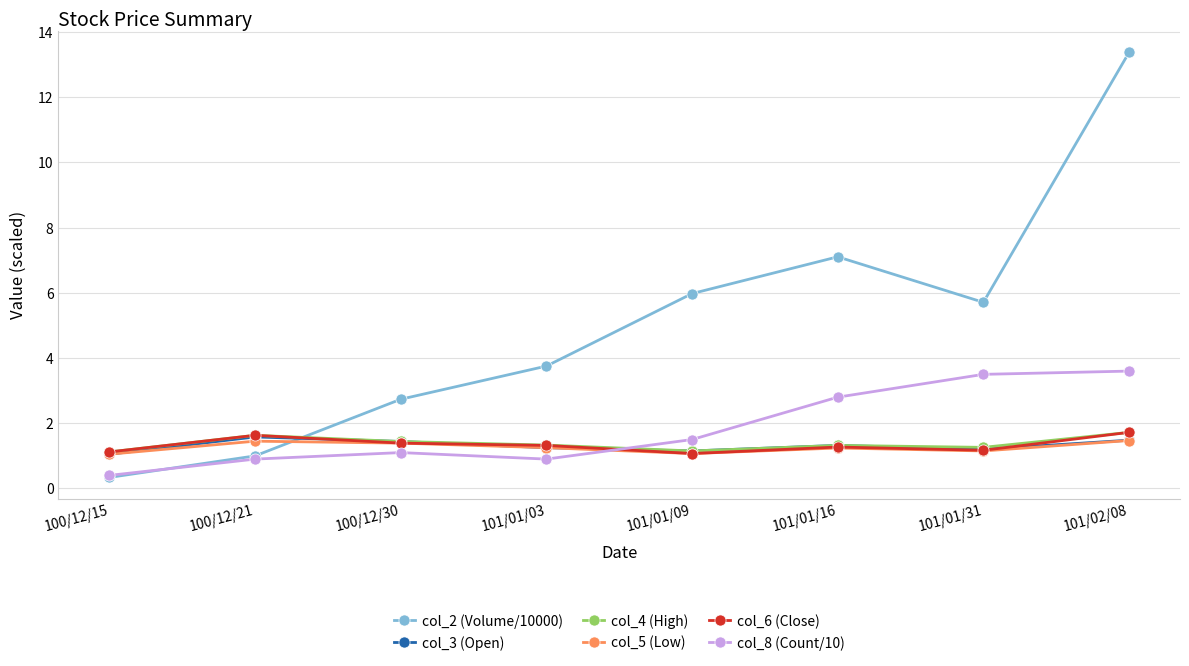

In col_2 (Volume/10000), how many points are lower than both neighbors (excluding endpoints)?

1